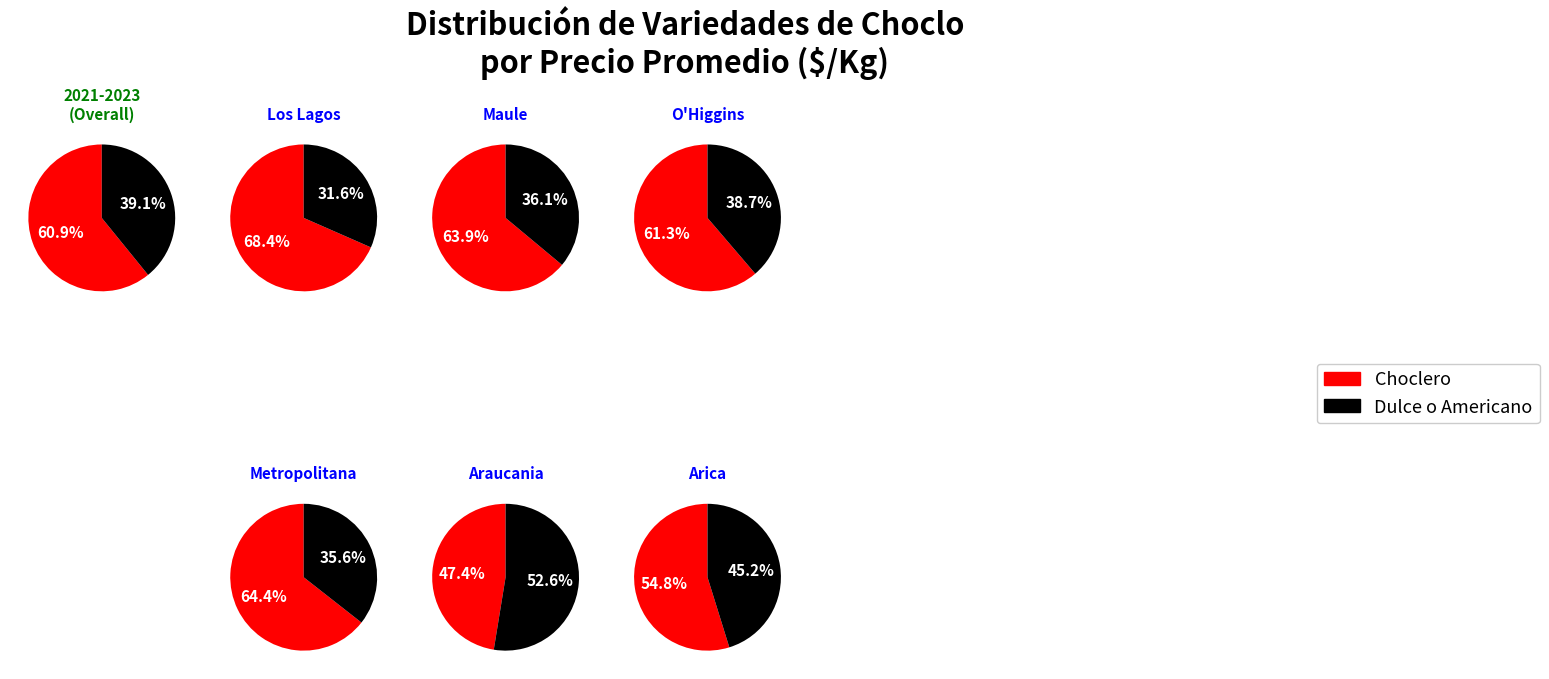

Does 3 represent more than half of the total?

No